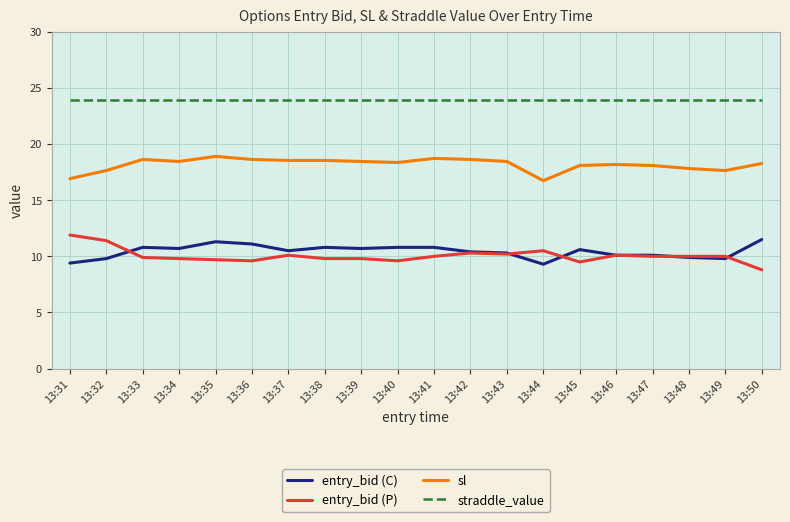

What is the minimum value for straddle_value?

23.9